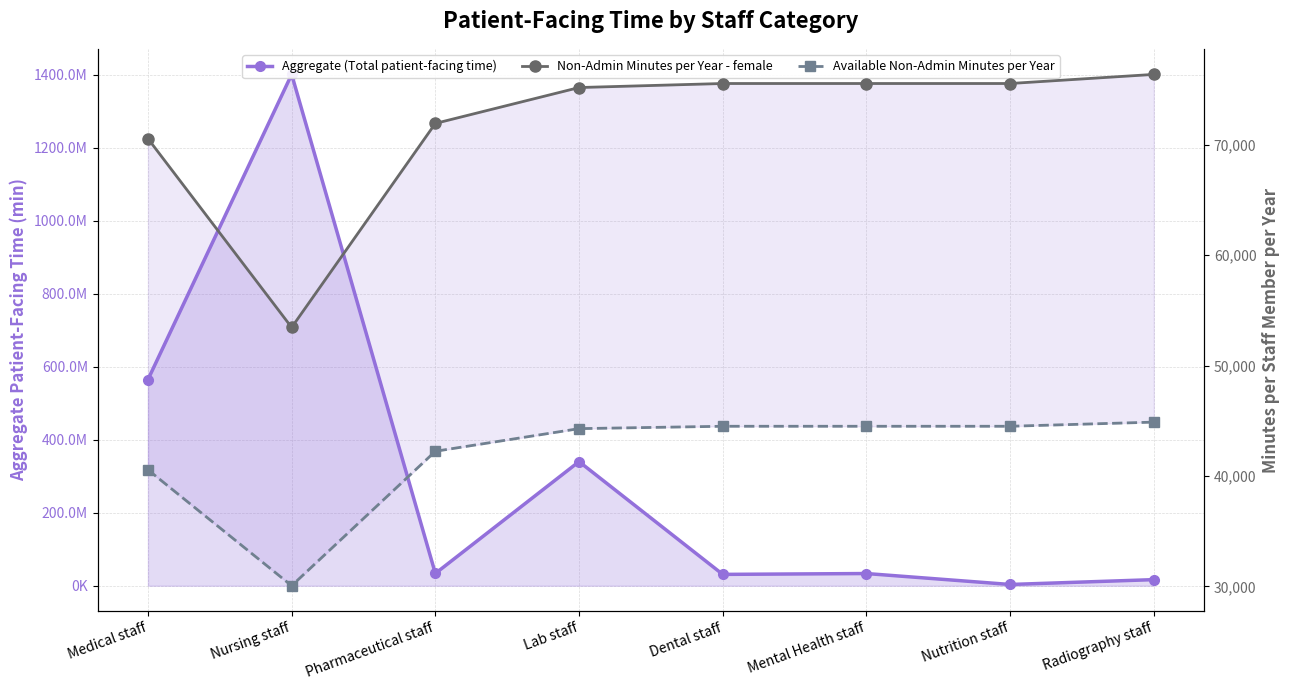

What is the label of the 7th point from the right?

Nursing staff